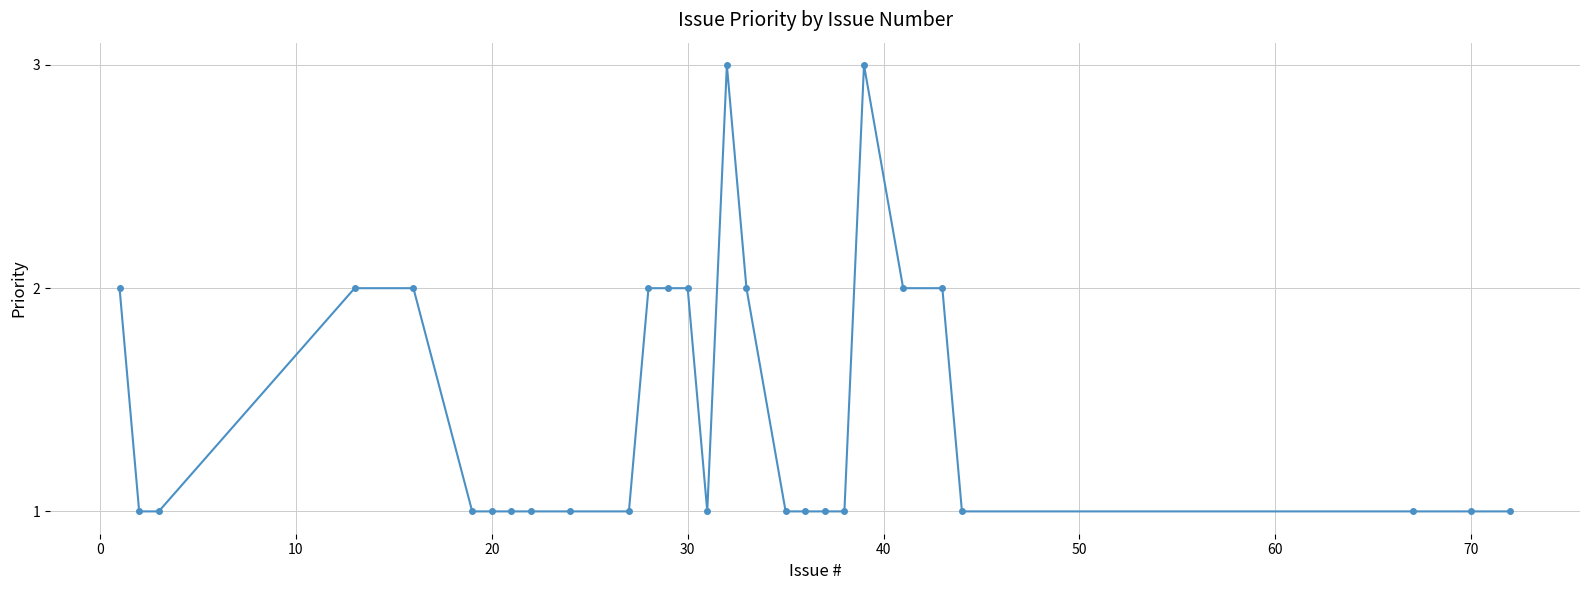

What is the sum of all values?

41